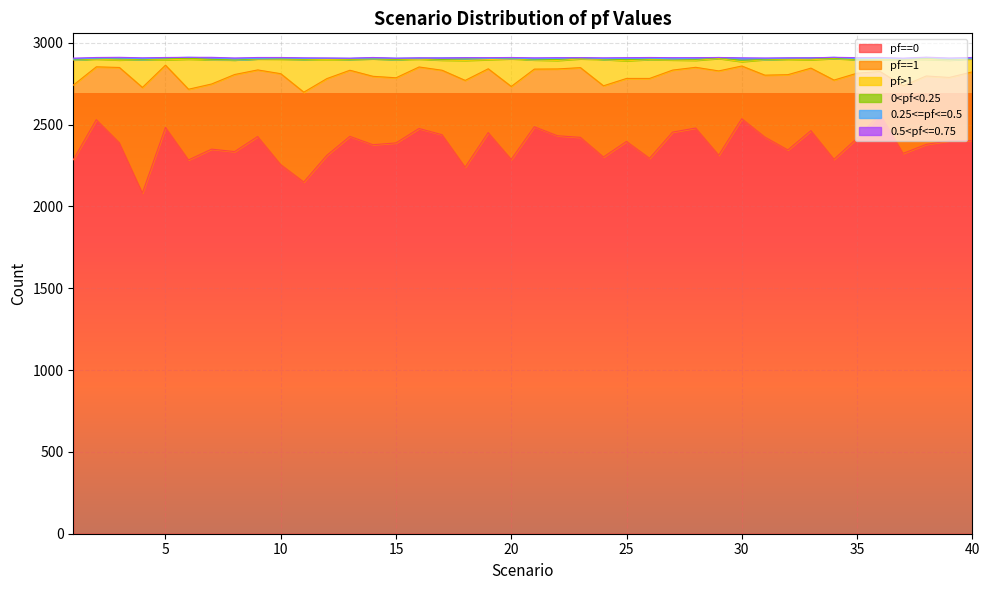

At which category does 0<pf<0.25 reach its first local peak?

3